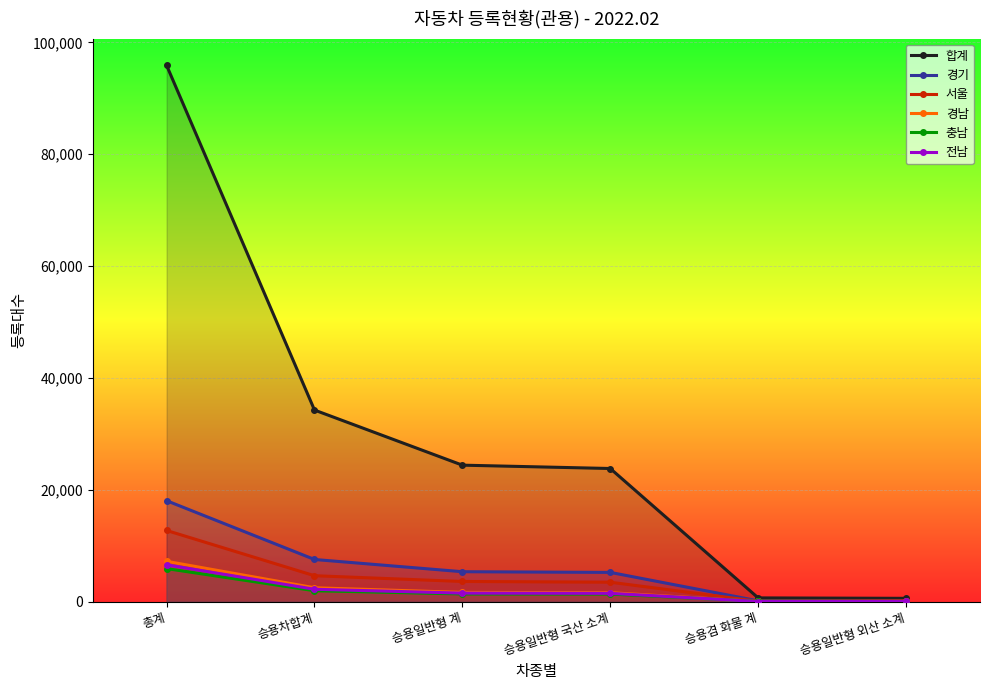

Between 총계 and 승용일반형 국산 소계, which is larger?

총계